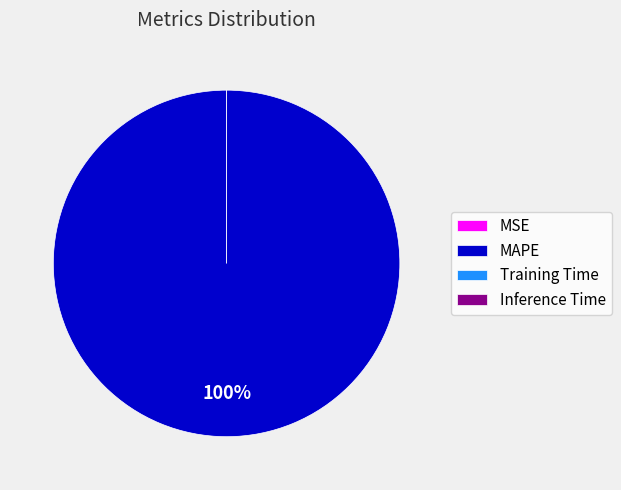

Combined, what portion of the pie is MAPE and MSE?

100.0%